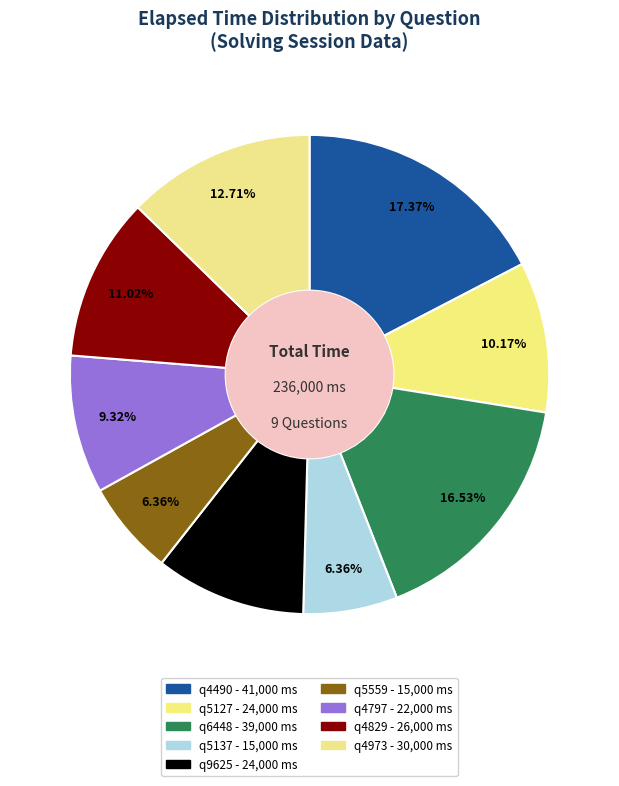

Count the number of slices in the pie.

9